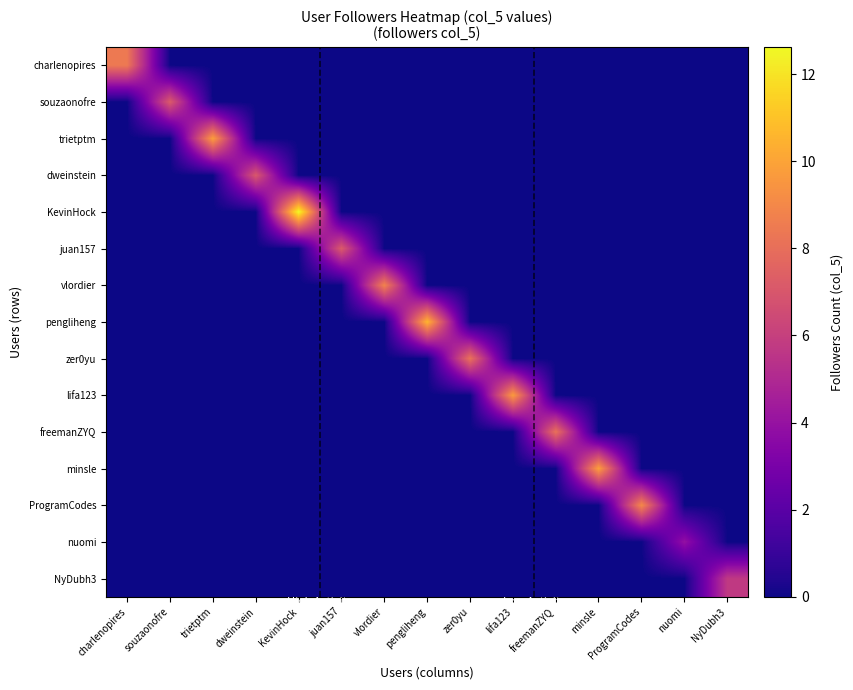

Which has a higher value, minsle or juan157?

minsle